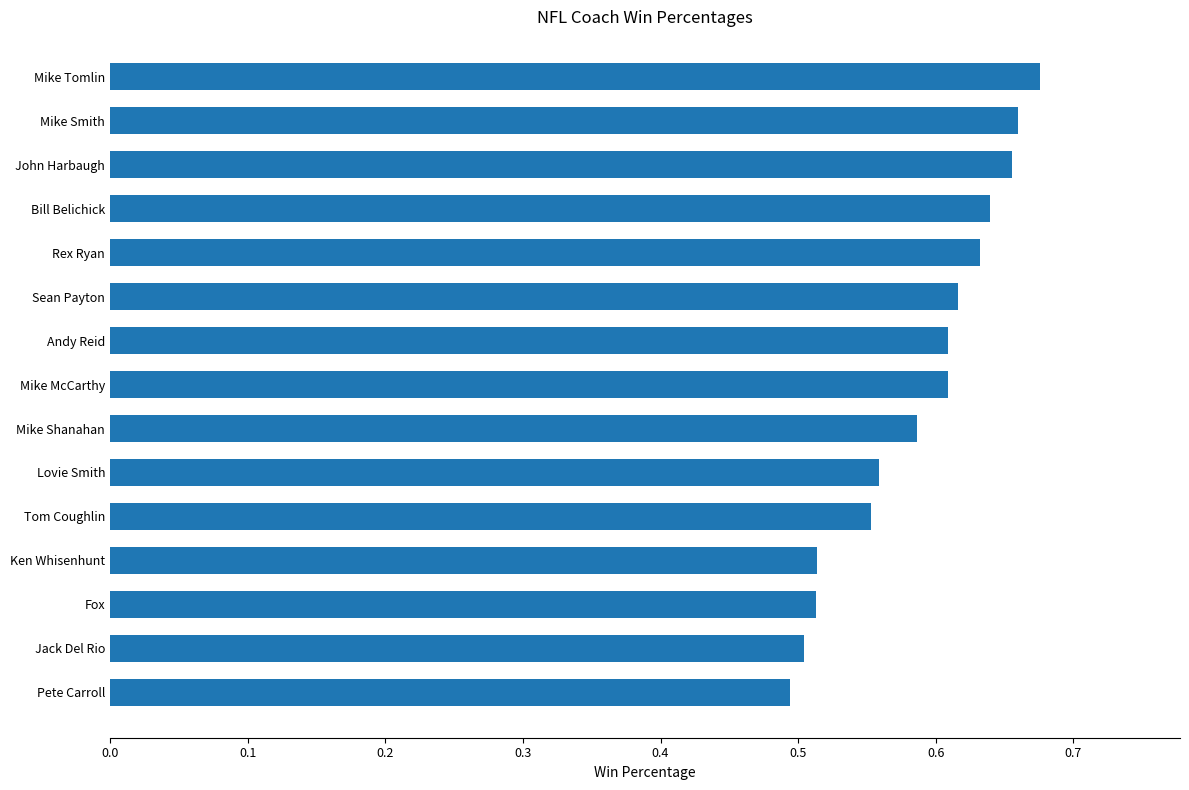

What is the sum of the values at Andy Reid and Tom Coughlin?

1.2